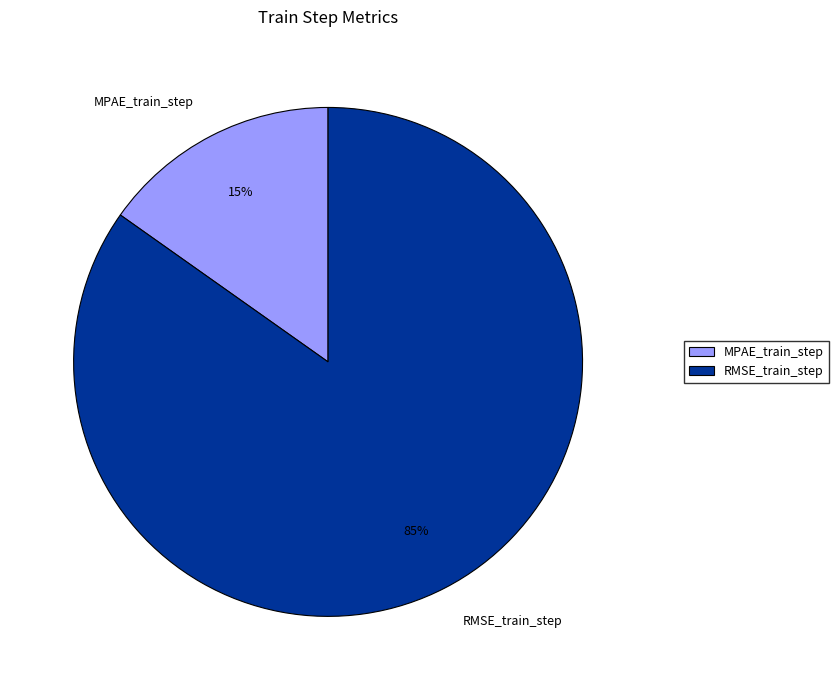

What percentage is the MPAE_train_step slice, to the nearest percent?

15%